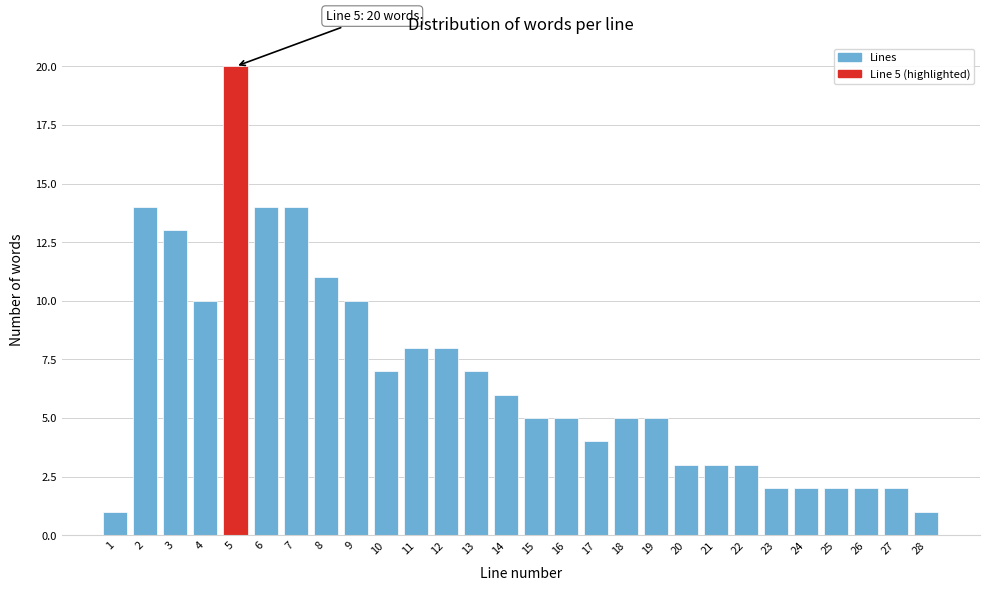

Reading left to right, list all the values displayed in this chart.

1=1	2=14	3=13	4=10	5=20	6=14	7=14	8=11	9=10	10=7	11=8	12=8	13=7	14=6	15=5	16=5	17=4	18=5	19=5	20=3	21=3	22=3	23=2	24=2	25=2	26=2	27=2	28=1